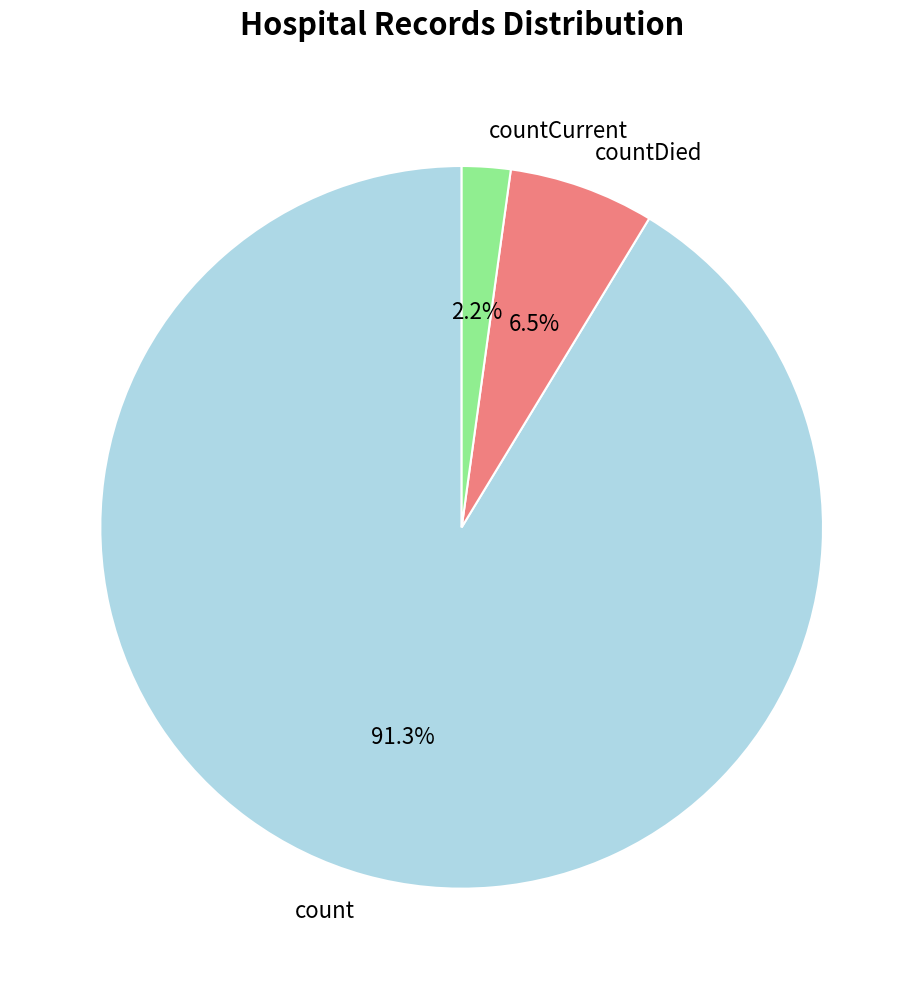

To the nearest percent, what portion does countCurrent represent?

2%